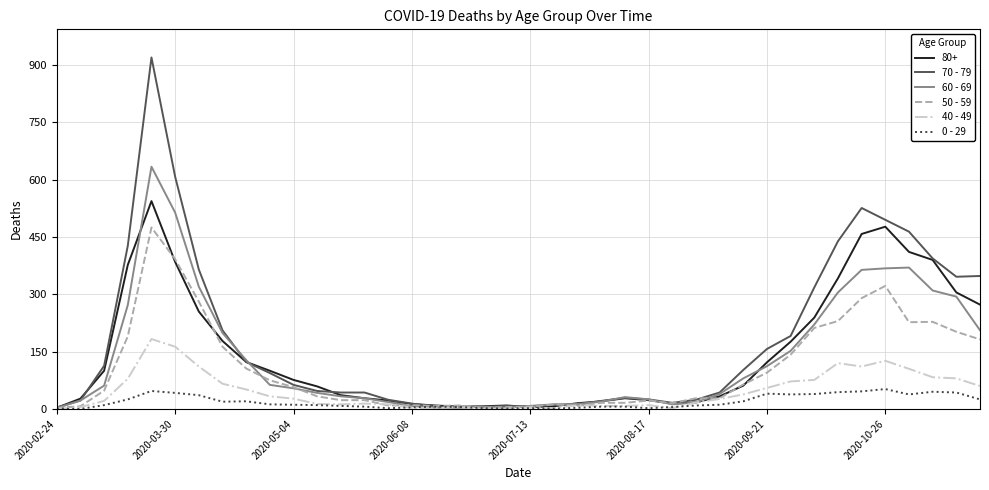

What is the greatest value displayed?

920